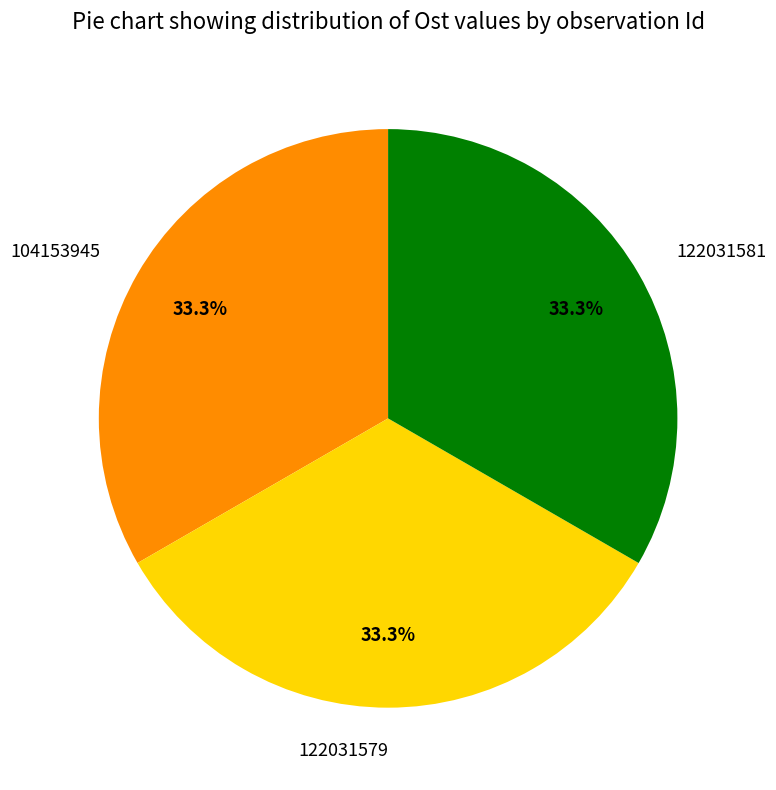

Is there any slice that represents more than half of the pie?

No